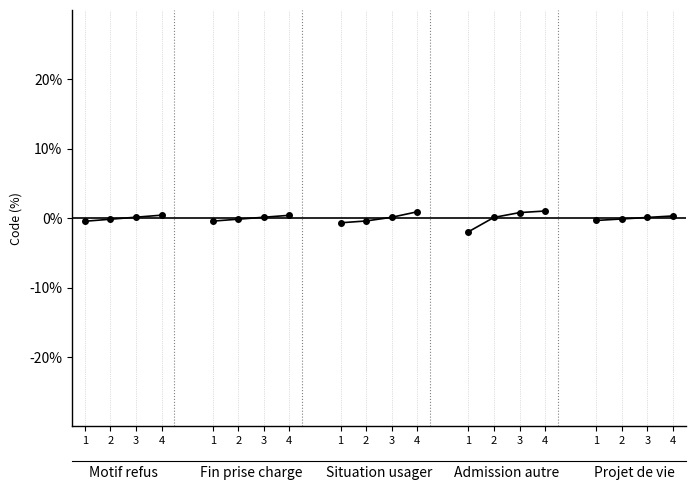

The value of Situation usager at 2 is -0.4. True or false?

True